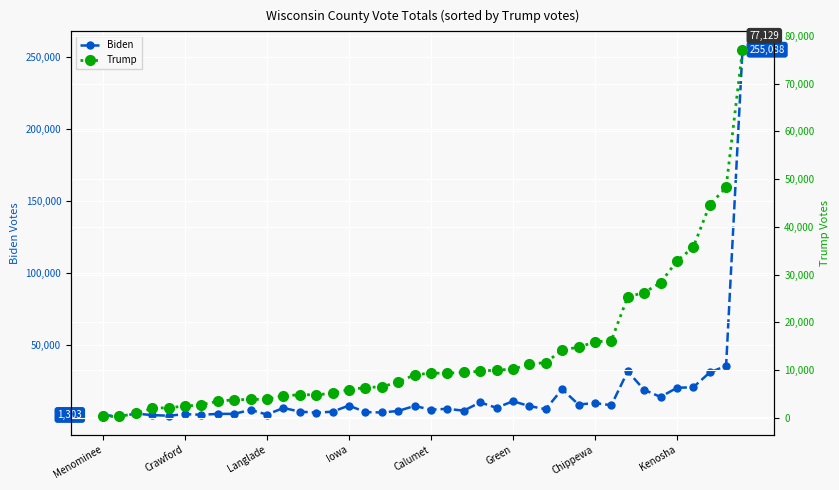

Does the chart display data point markers on the line(s)?

Yes